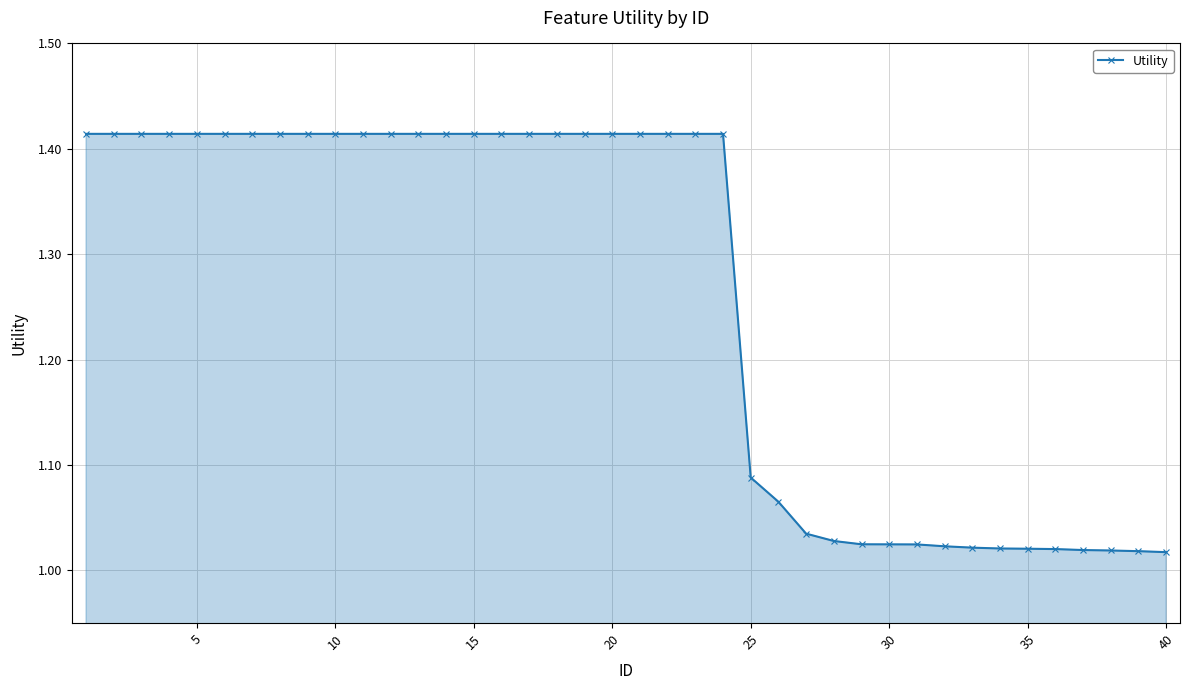

What is the difference between the maximum and minimum values?

0.4